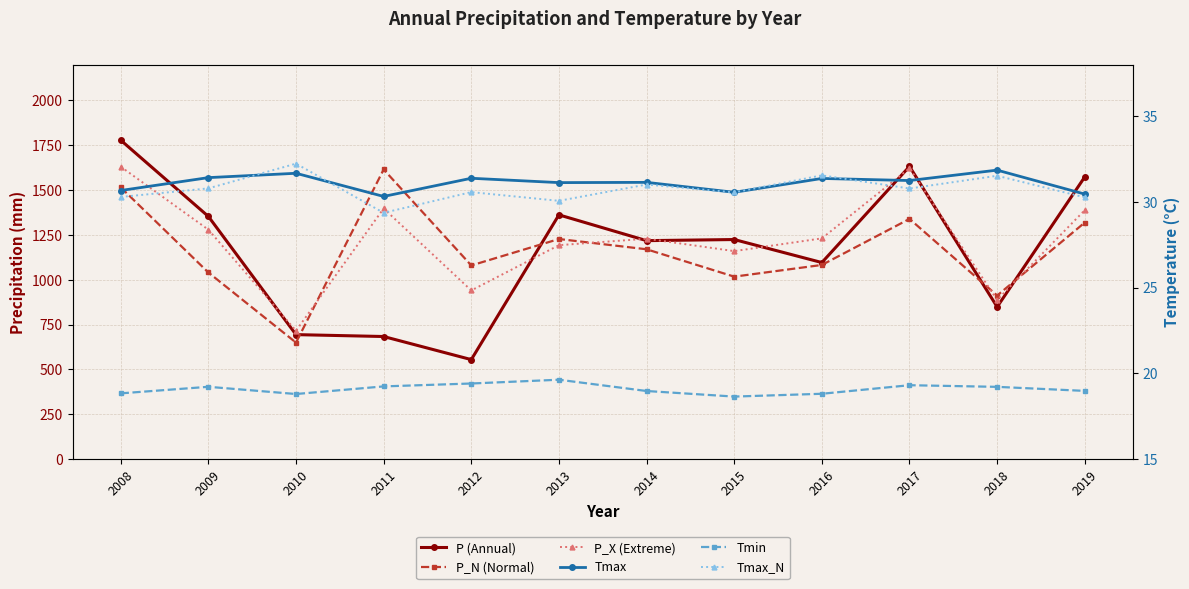

What is the value of the Tmax point at the 5th from the left?

31.4